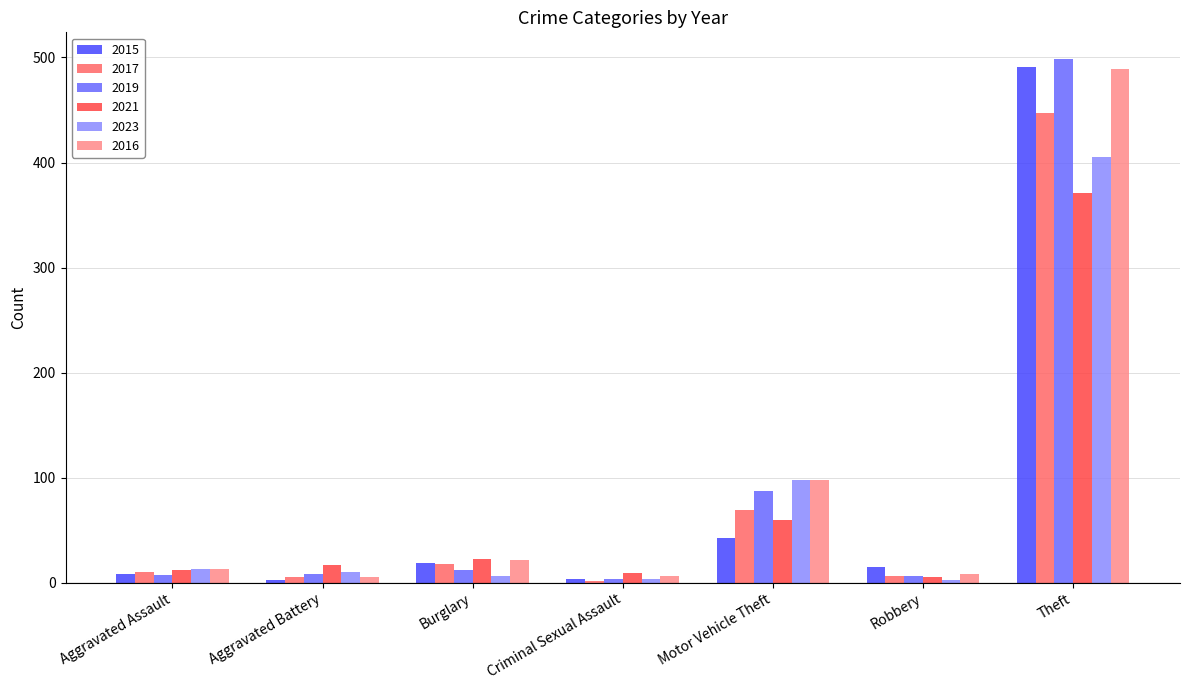

At which category does the chart reach its peak across all series?

Theft